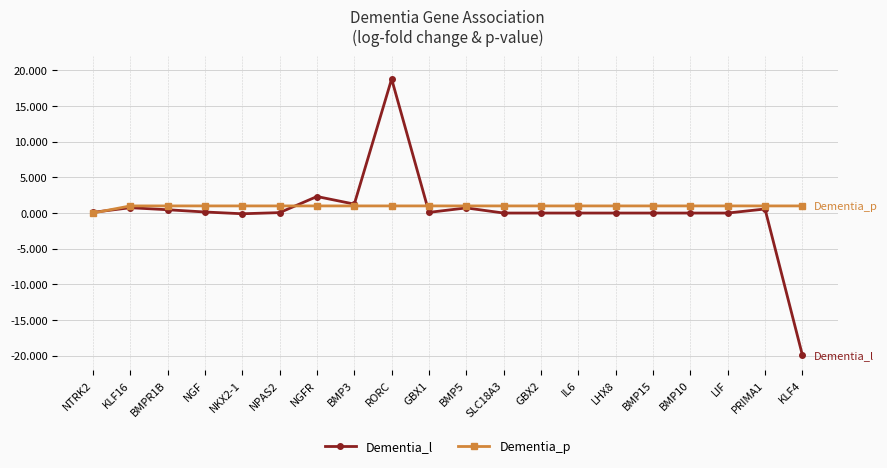

What is the spread (max minus min) of values at BMP5?

0.3